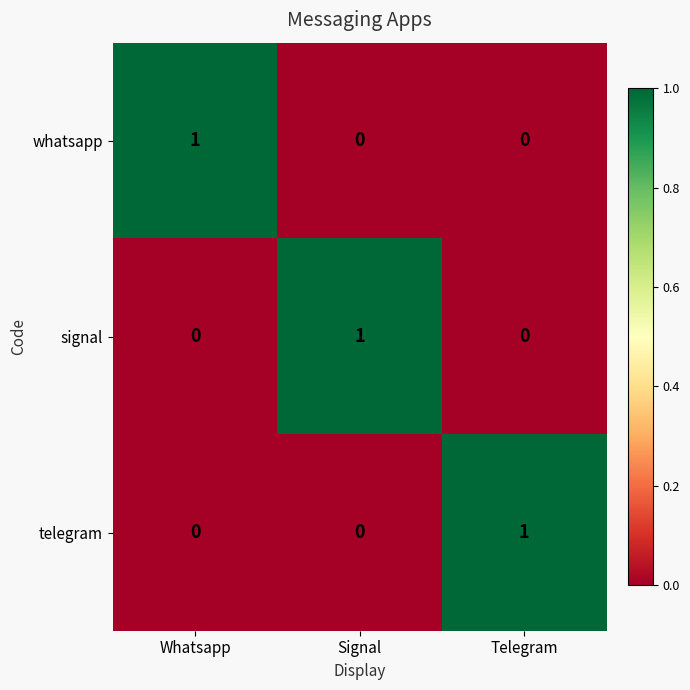

At how many categories does at least one series exceed 0?

3